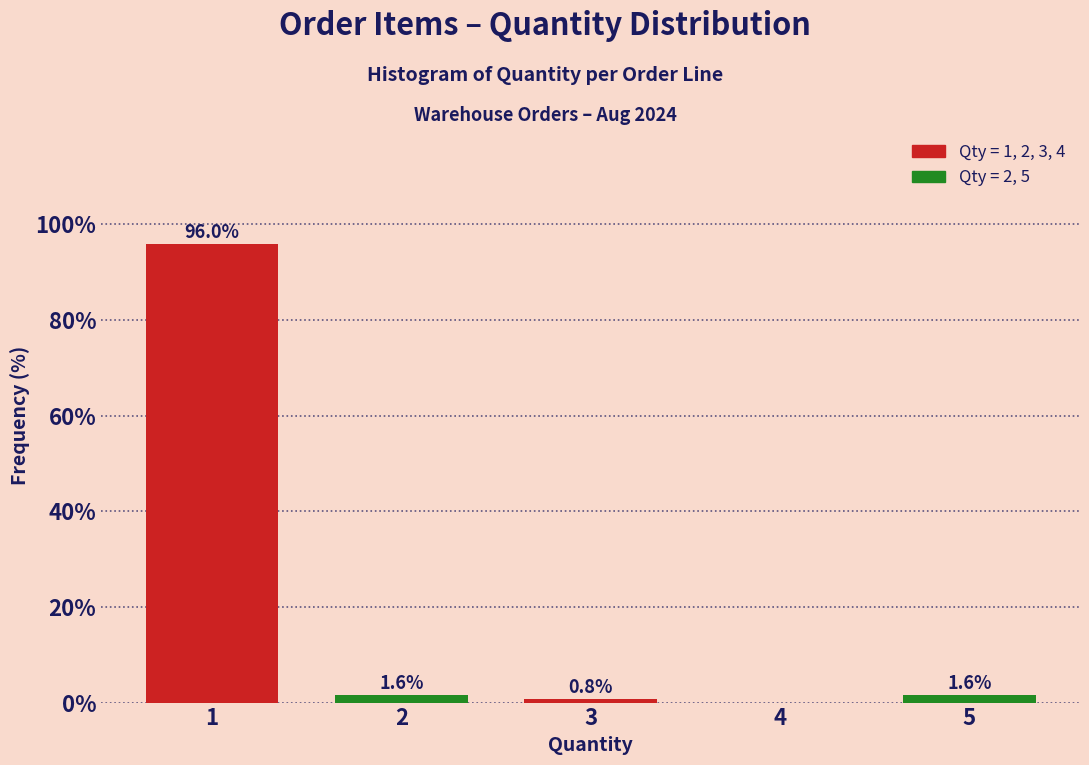

Reading right to left, list all the values displayed in this chart.

5=1.6	4=0.0	3=0.8	2=1.6	1=96.0